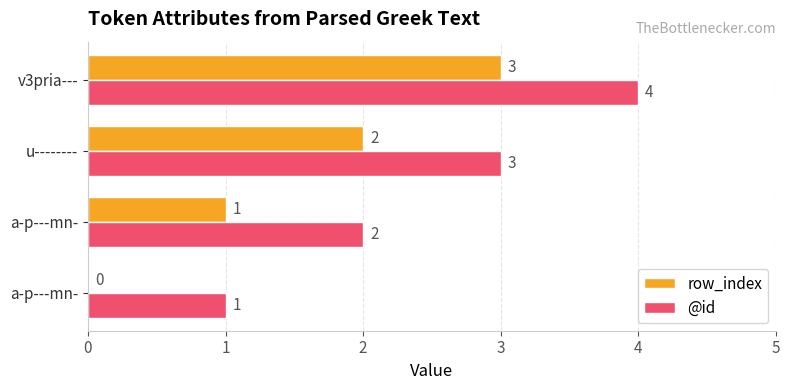

How many @id values are between 2 and 4?

3